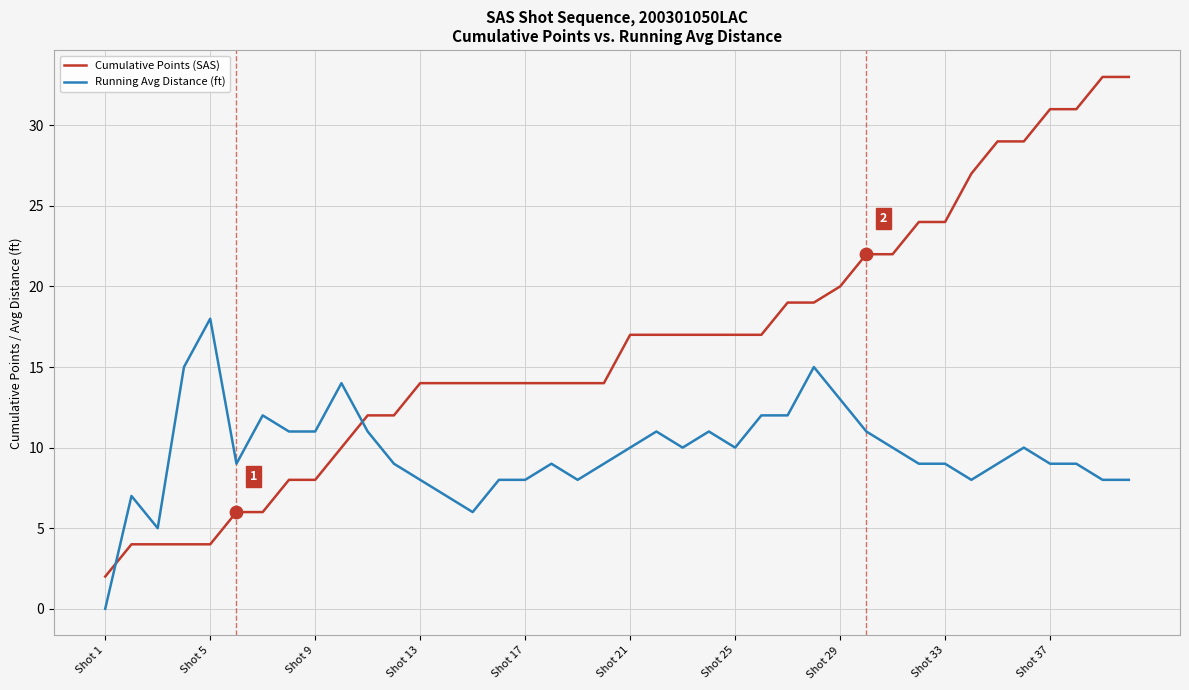

Which series has the largest total across all categories?

Cumulative Points (SAS)